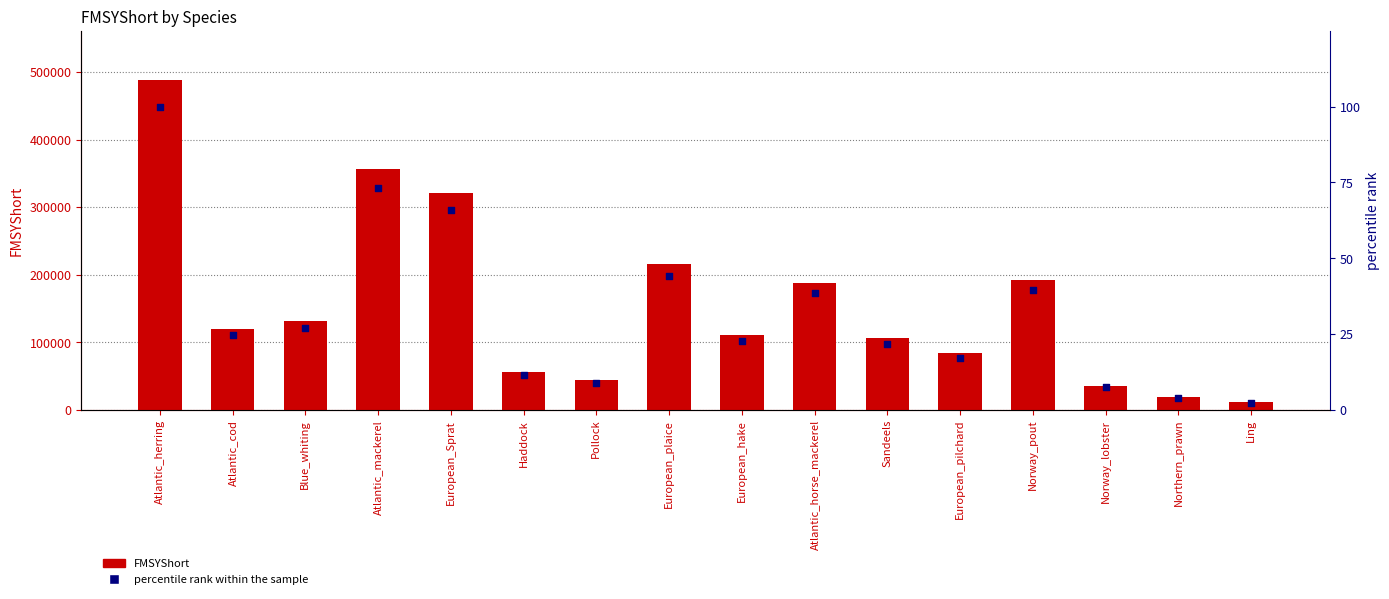

Which series has the largest total across all categories?

FMSYShort